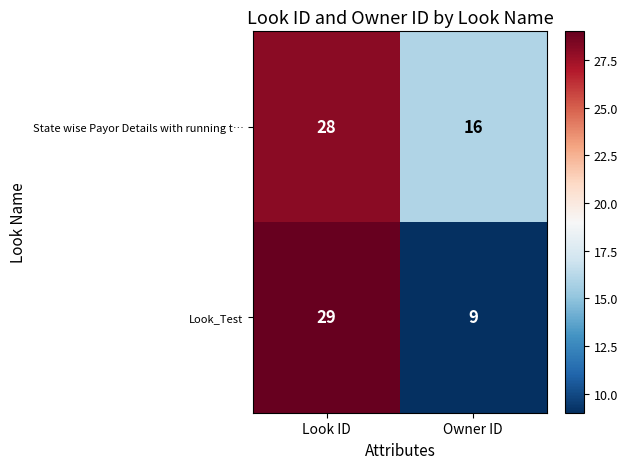

How many distinct data groups are displayed?

2